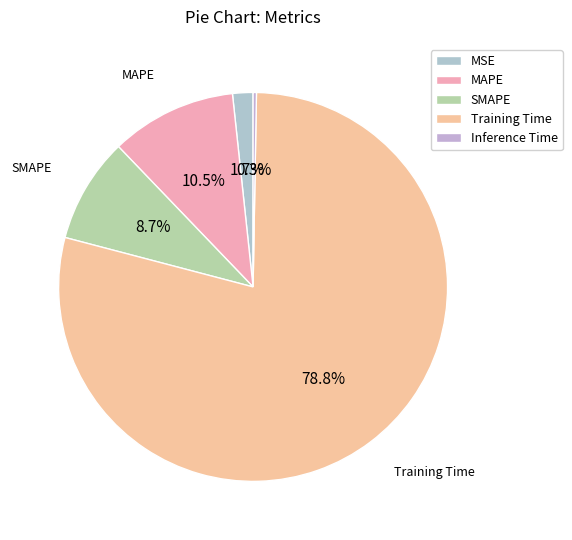

What percentage is the Training Time slice, to the nearest percent?

79%